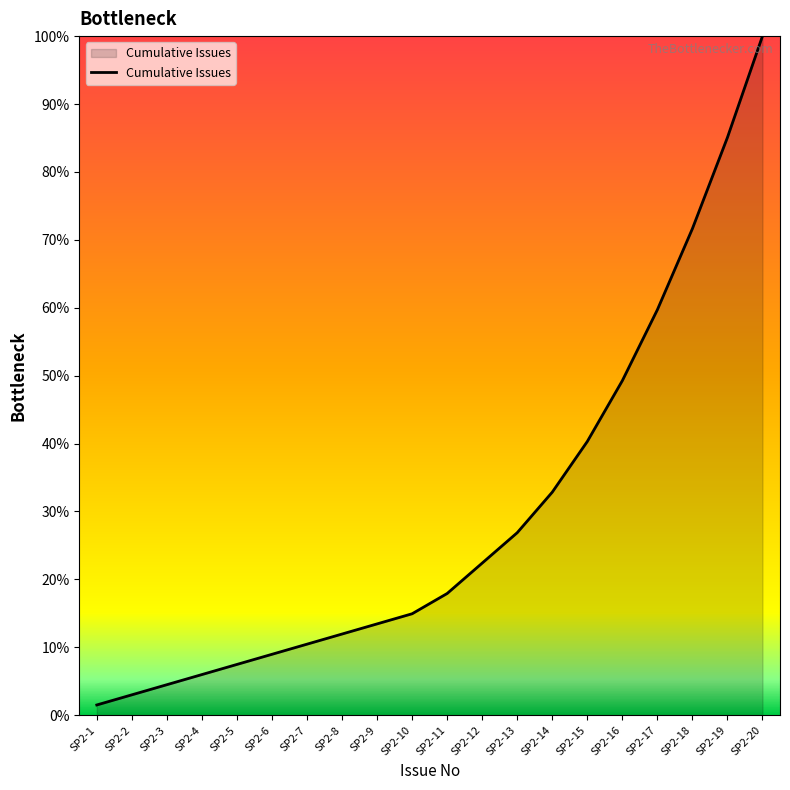

True or false: the data shows 3.0 at SP2-2.

True